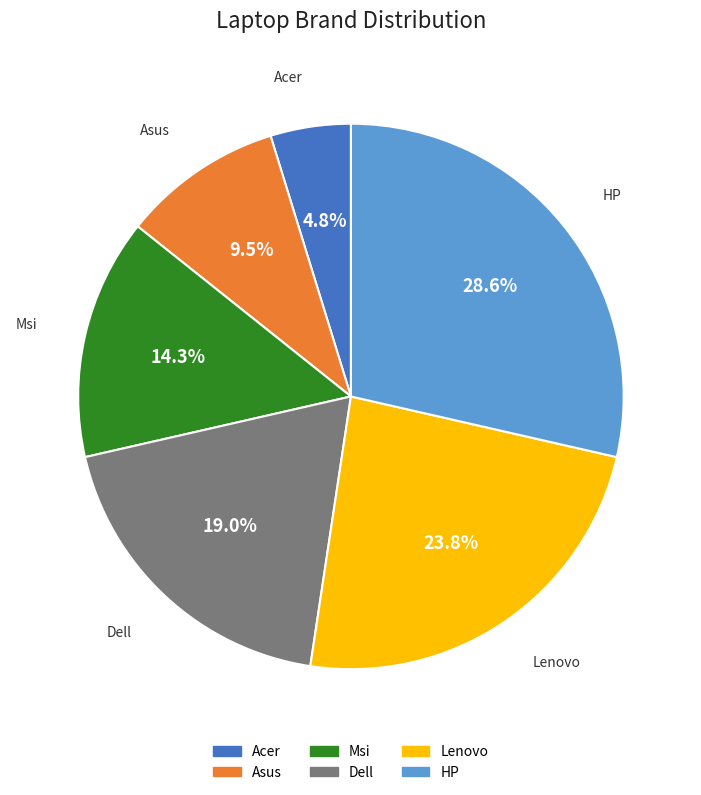

Is it true that HP is 29% of the pie?

True